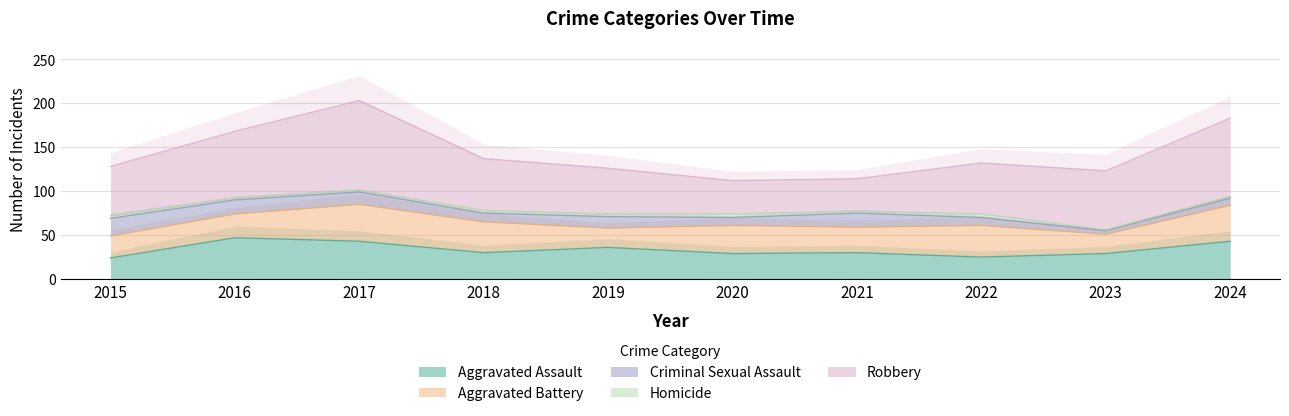

At which label does Homicide first exceed 3?

2020